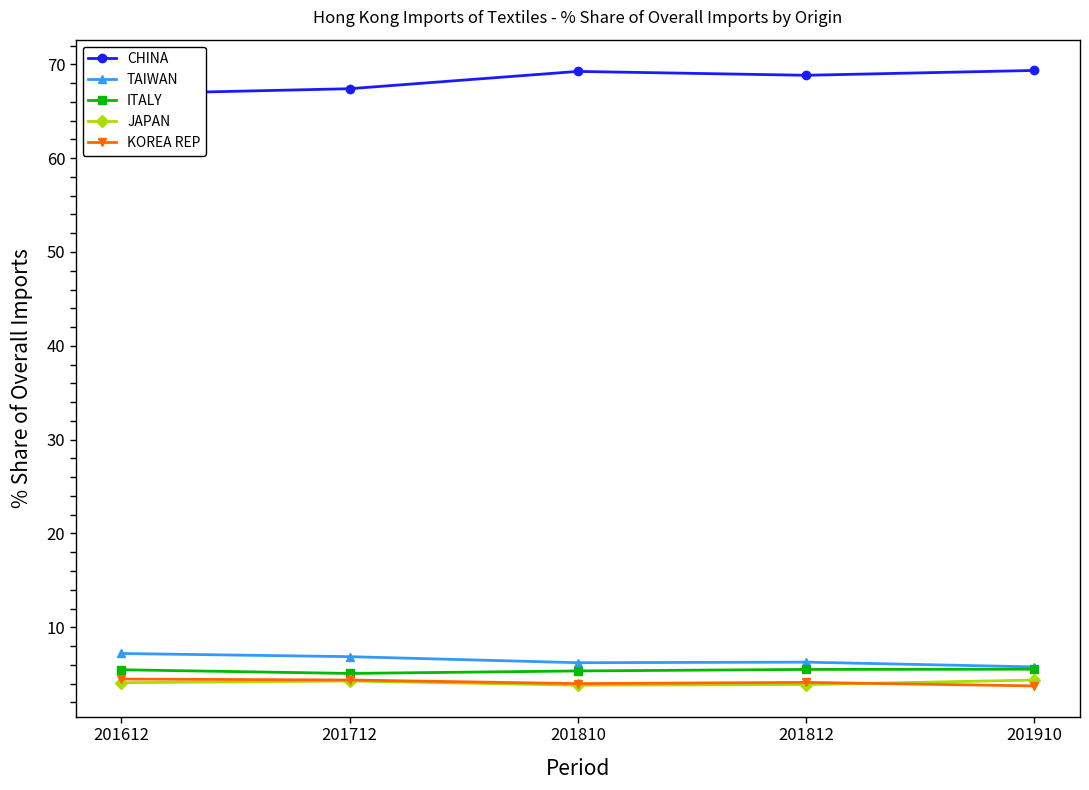

In JAPAN, how many points are higher than both neighbors (excluding endpoints)?

1